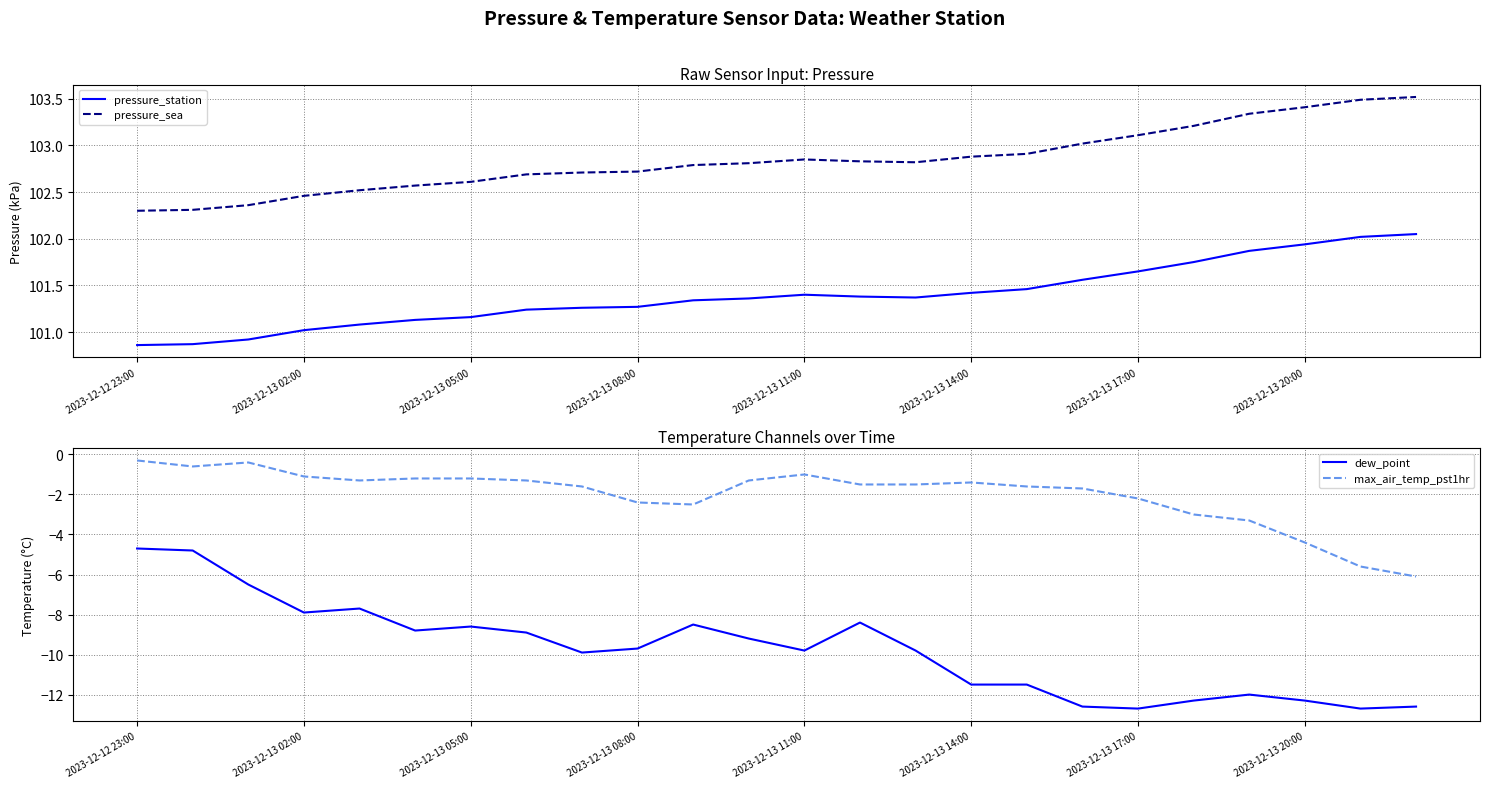

Which series has the largest range (max minus min)?

dew_point